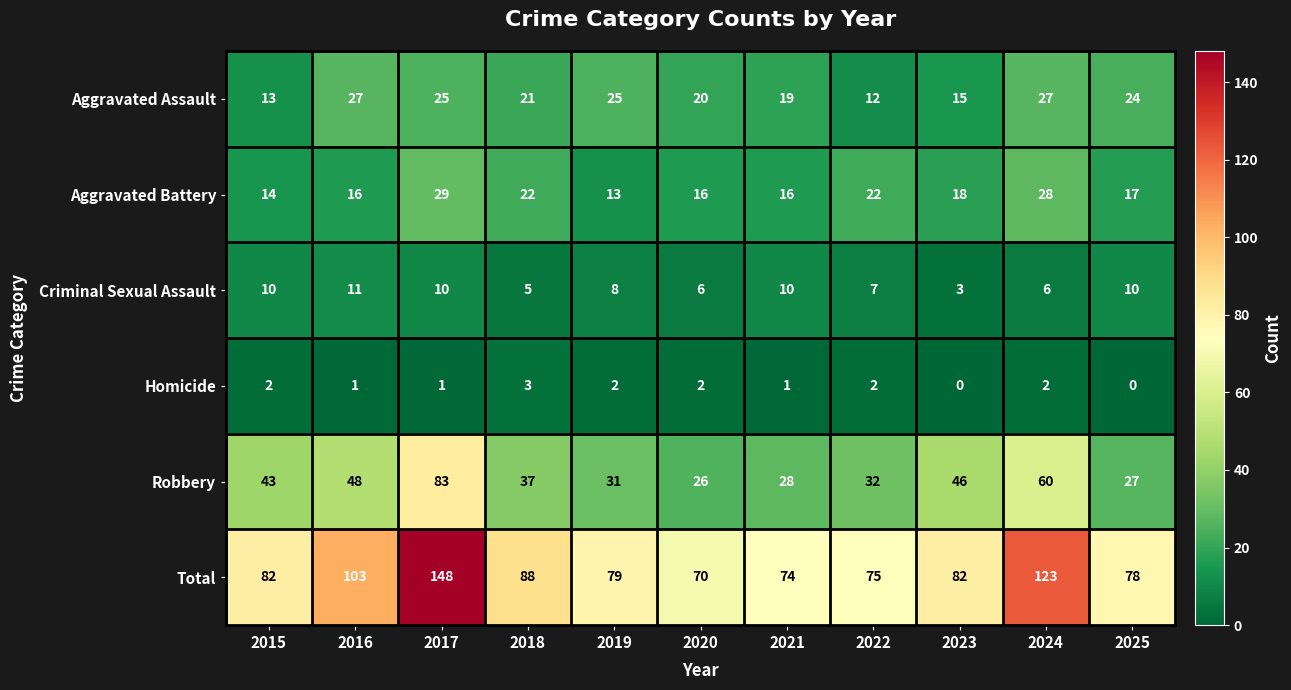

The value of Homicide at 2021 is 1. True or false?

True